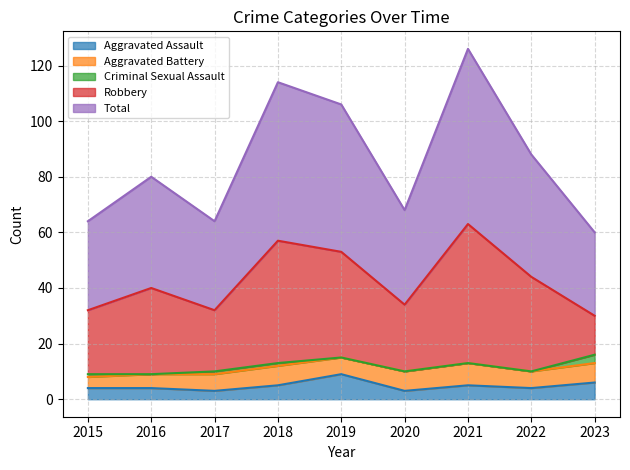

At which category does the chart reach its peak across all series?

2021